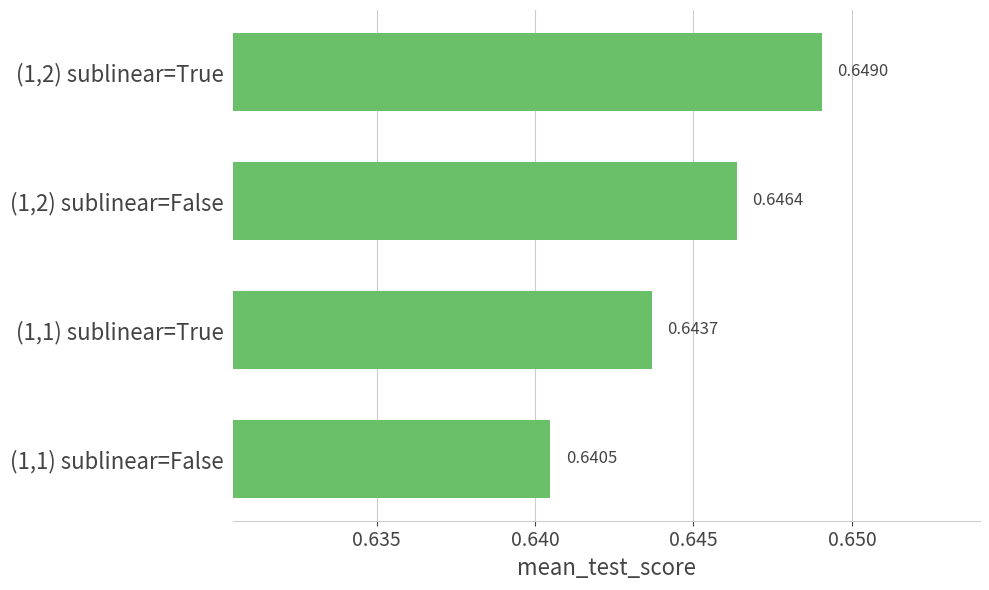

Where is the data nearest to the value 0?

(1,1) sublinear=False